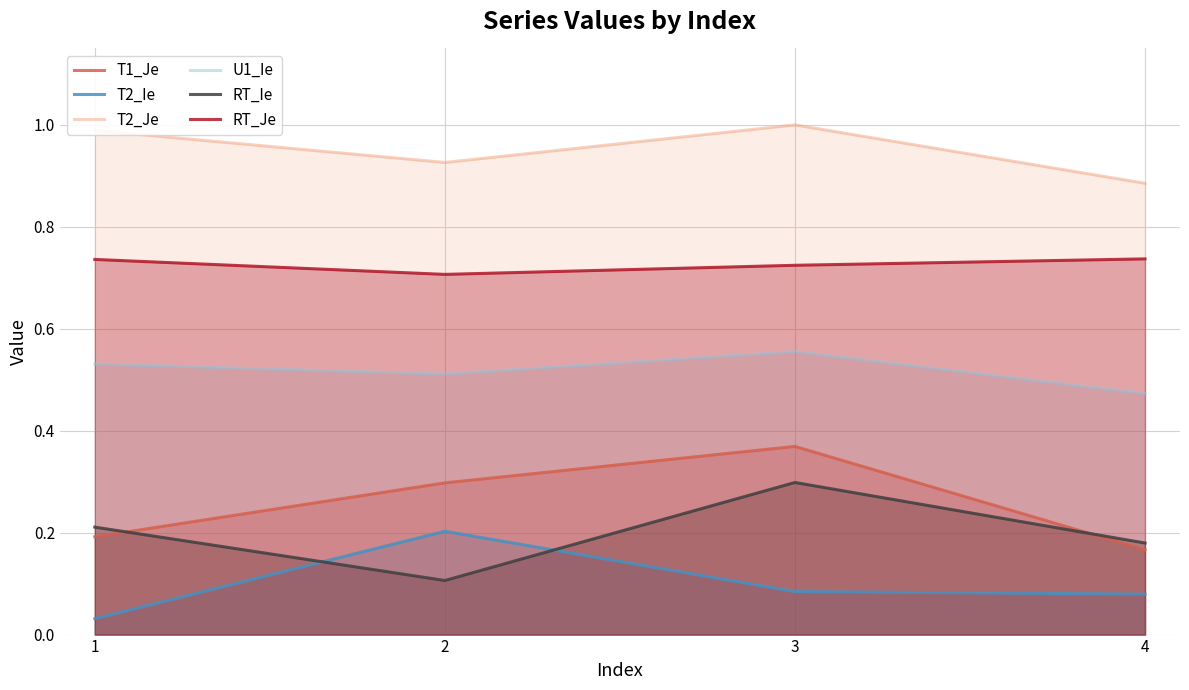

How many T1_Je values are between 0 and 1?

4